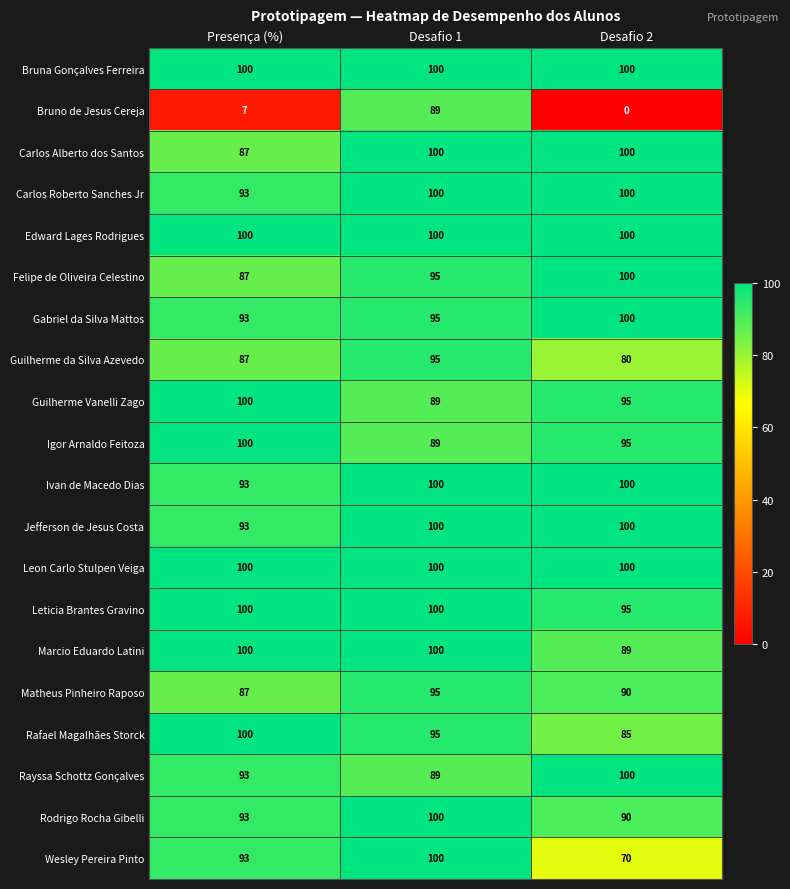

The value of Ivan de Macedo Dias at Desafio 2 is 100. True or false?

True